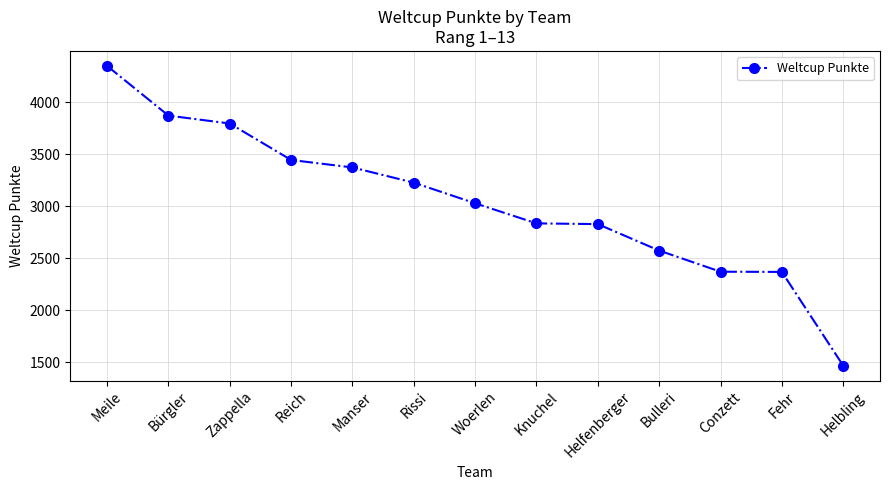

Where does the data first go above 3028?

Meile